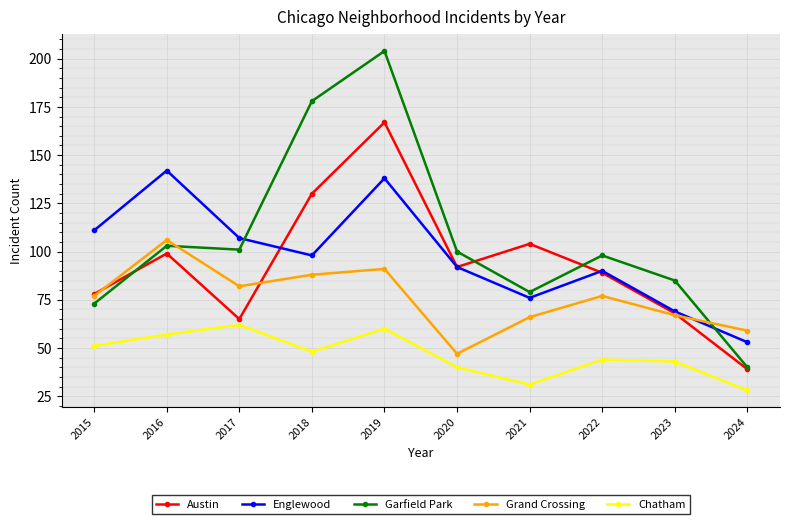

Reading right to left, transcribe all the data shown in this chart.

Austin: 2024=39	2023=68	2022=89	2021=104	2020=92	2019=167	2018=130	2017=65	2016=99	2015=78
Englewood: 2024=53	2023=69	2022=90	2021=76	2020=92	2019=138	2018=98	2017=107	2016=142	2015=111
Garfield Park: 2024=40	2023=85	2022=98	2021=79	2020=100	2019=204	2018=178	2017=101	2016=103	2015=73
Grand Crossing: 2024=59	2023=67	2022=77	2021=66	2020=47	2019=91	2018=88	2017=82	2016=106	2015=77
Chatham: 2024=28	2023=43	2022=44	2021=31	2020=40	2019=60	2018=48	2017=62	2016=57	2015=51